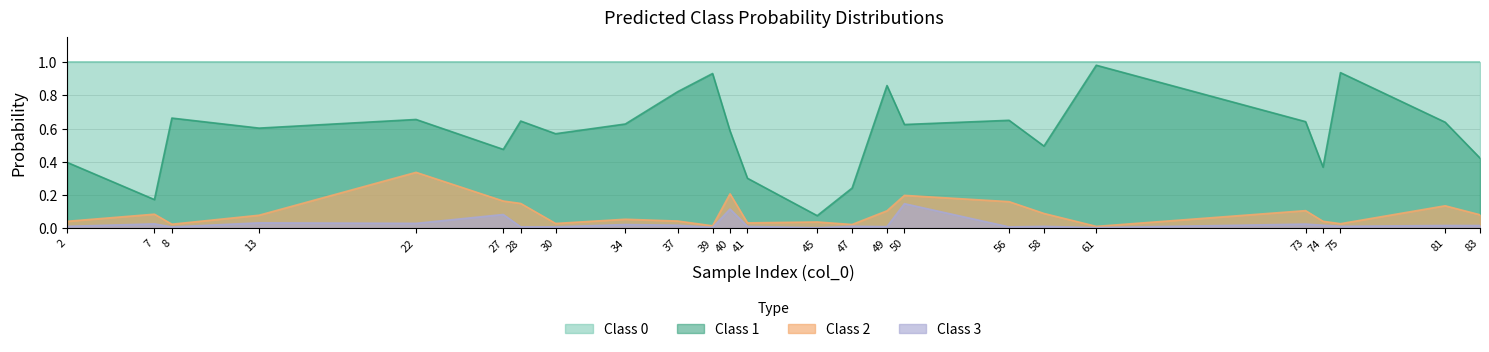

What is the maximum value for Class 3?

0.1